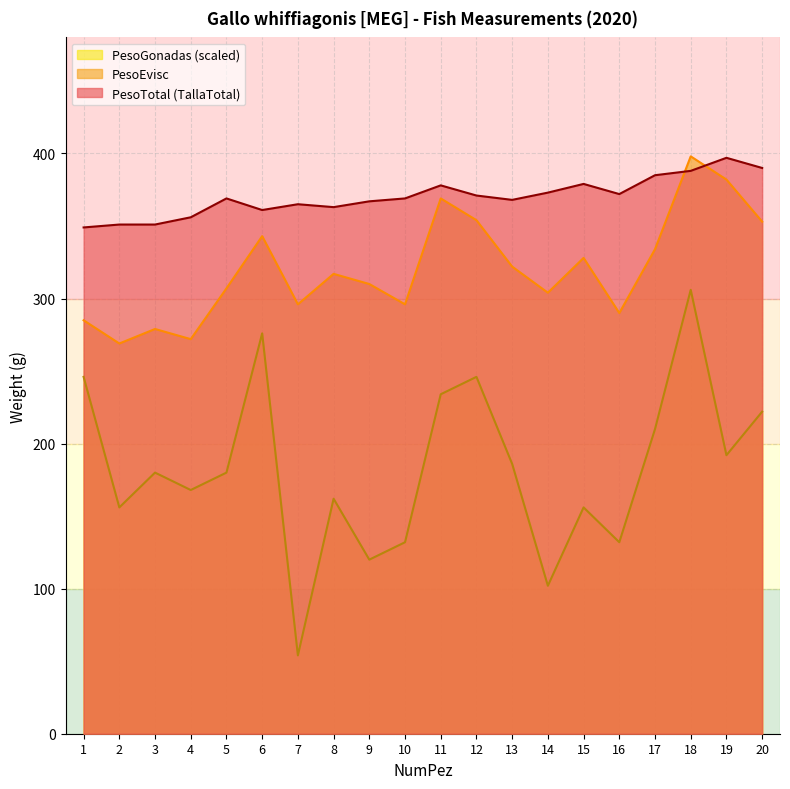

Which category has the lowest value in the PesoGonadas series?

7